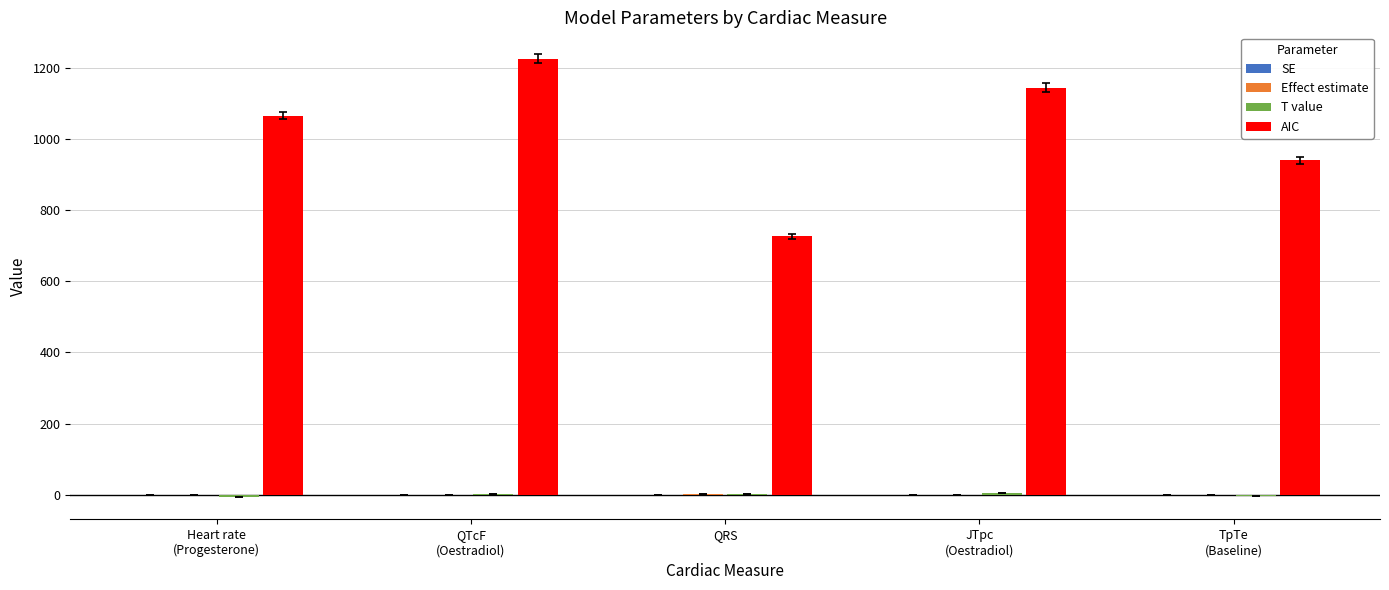

Which series has the largest total across all categories?

AIC